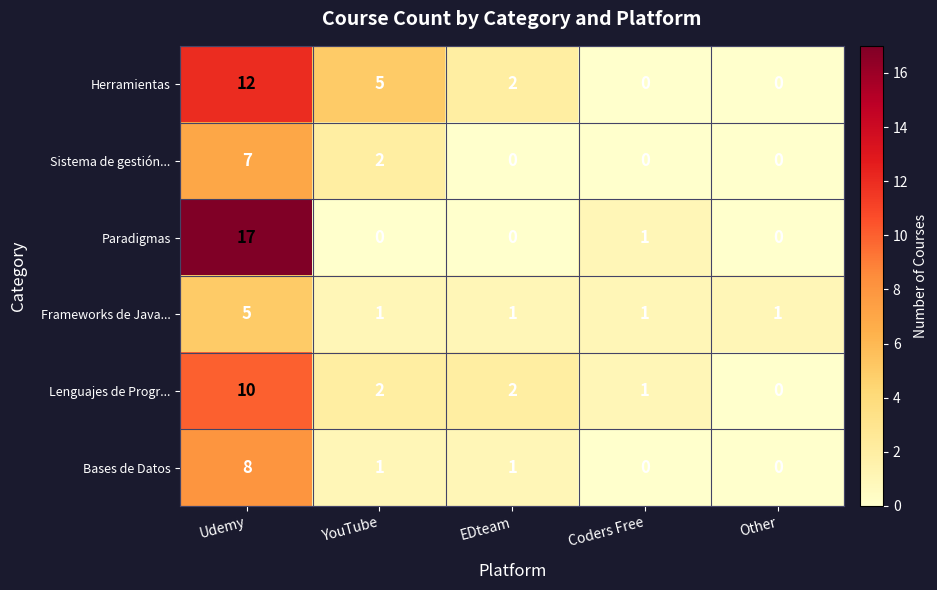

Which series has the largest range (max minus min)?

Paradigmas